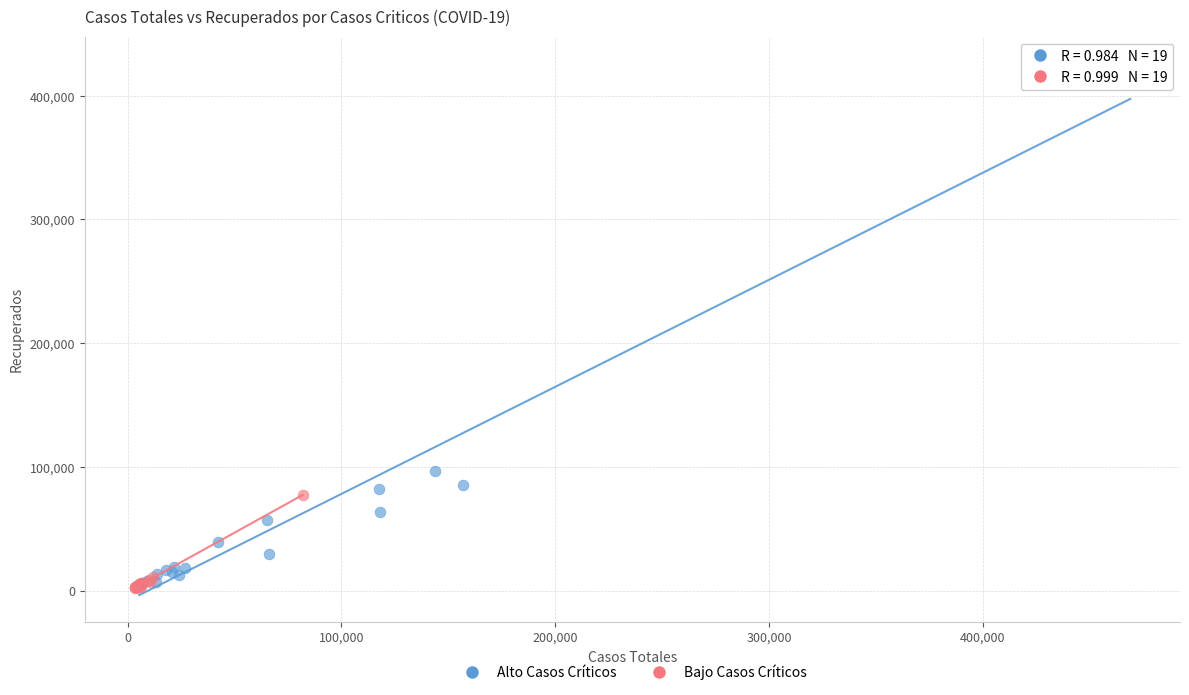

Which series has the largest Y range (max minus min)?

Alto Casos Críticos